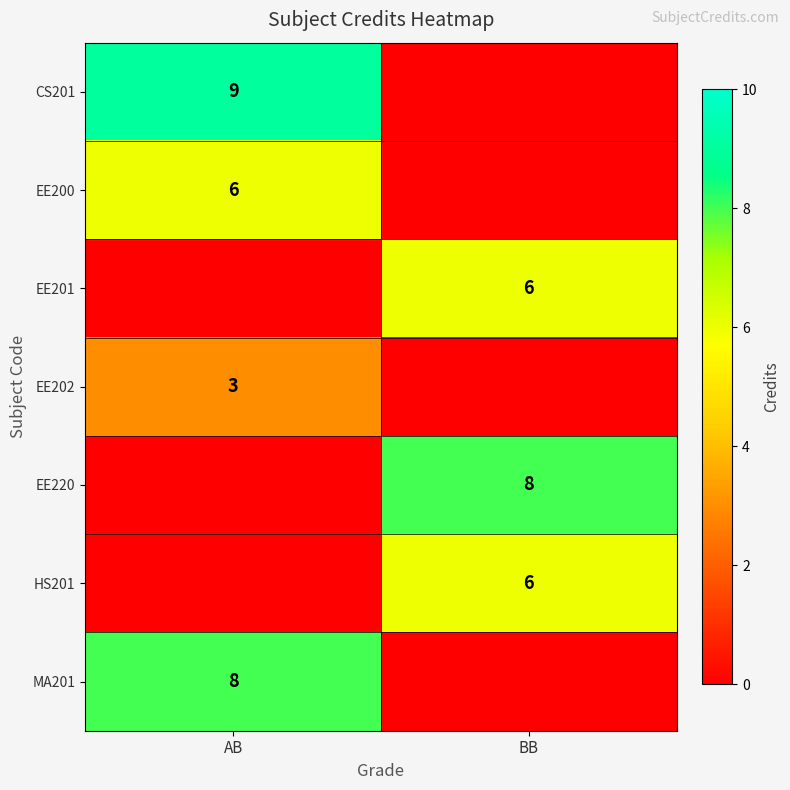

The value of EE200 at AB is 2. True or false?

False